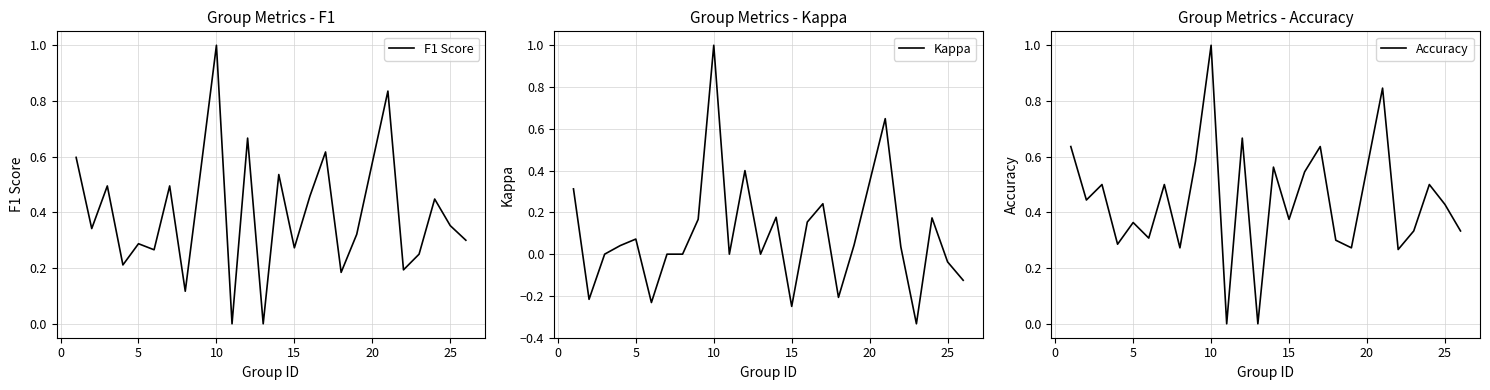

What are all the series names shown in the legend?

F1 Score, Kappa, Accuracy